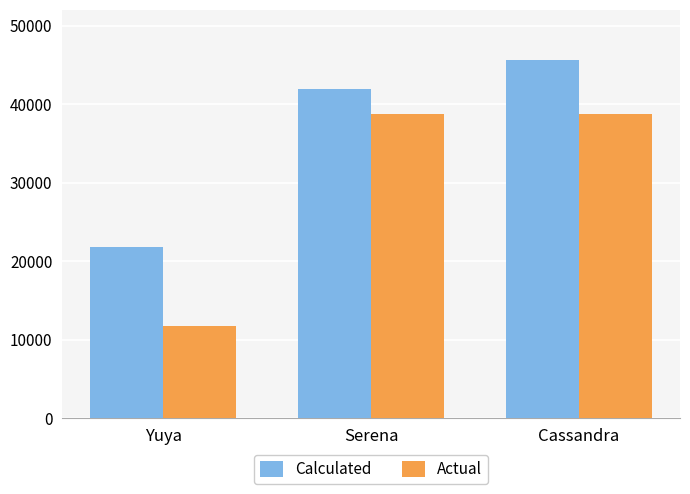

What is the sum of the Calculated values at Cassandra and Serena?

87604.8